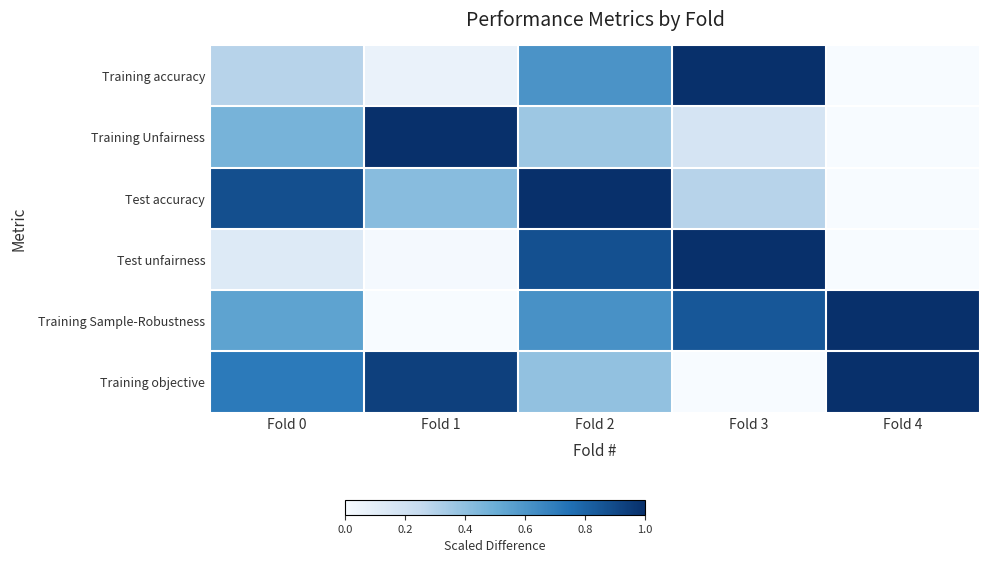

At which category is the sum across all series the highest?

Fold 2